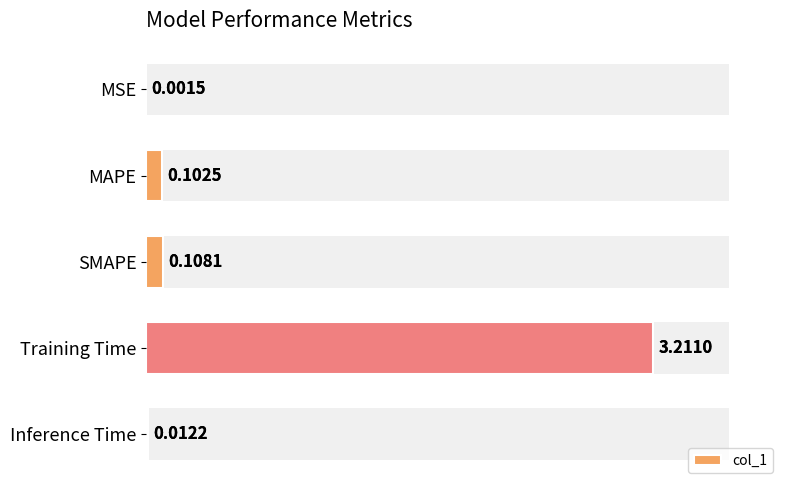

The chart shows a value of 3.2 at Training Time. True or false?

True